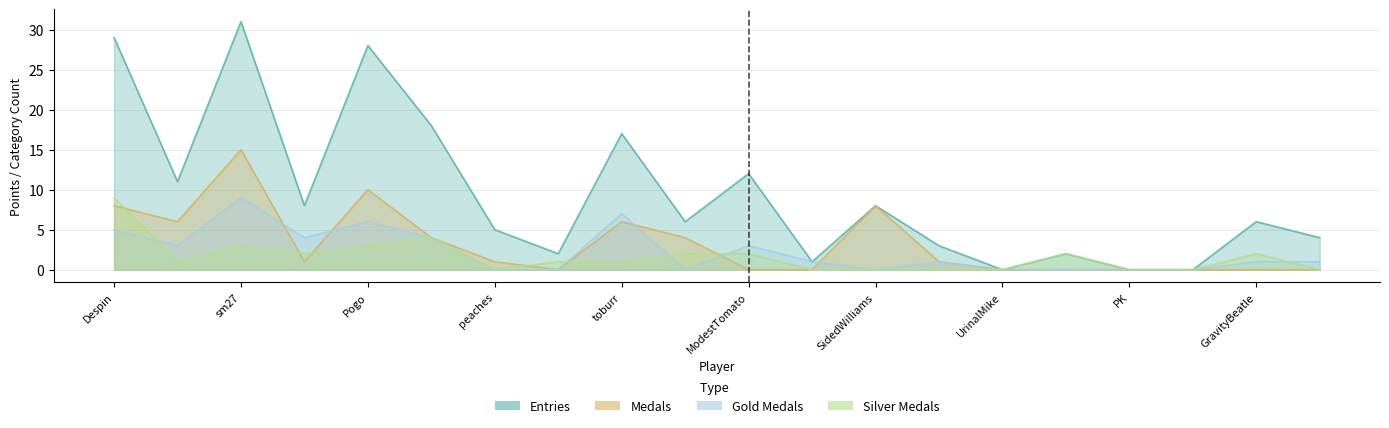

How many series are shown in this chart?

4